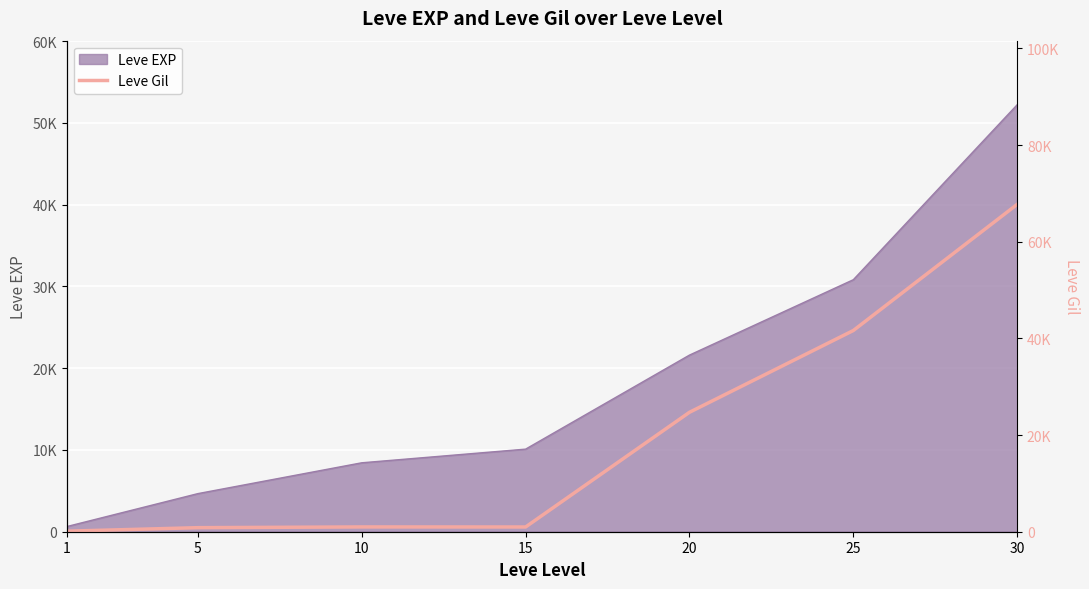

How many values exceed 990?

3